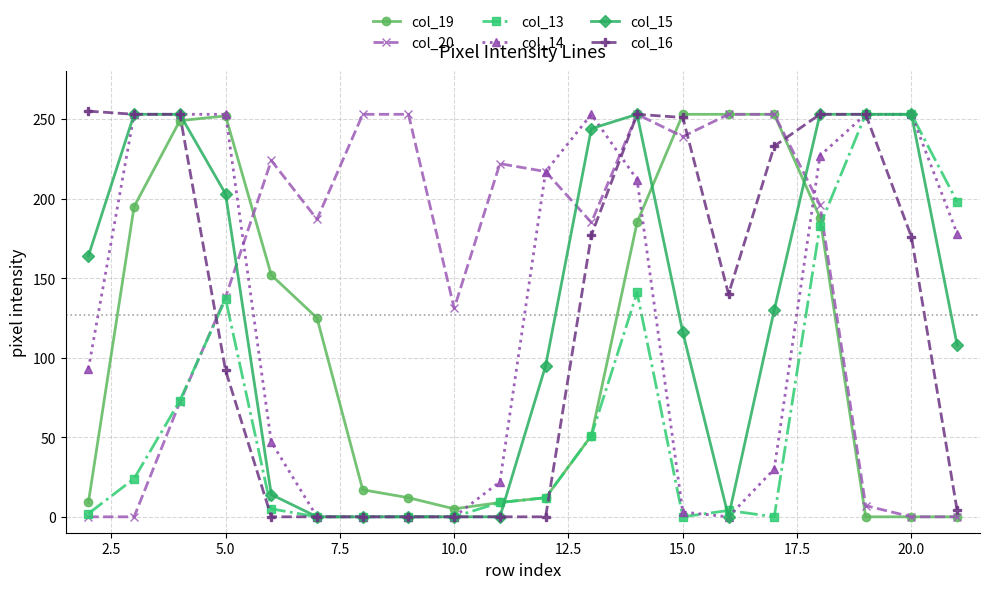

At how many categories does at least one series exceed 158?

19